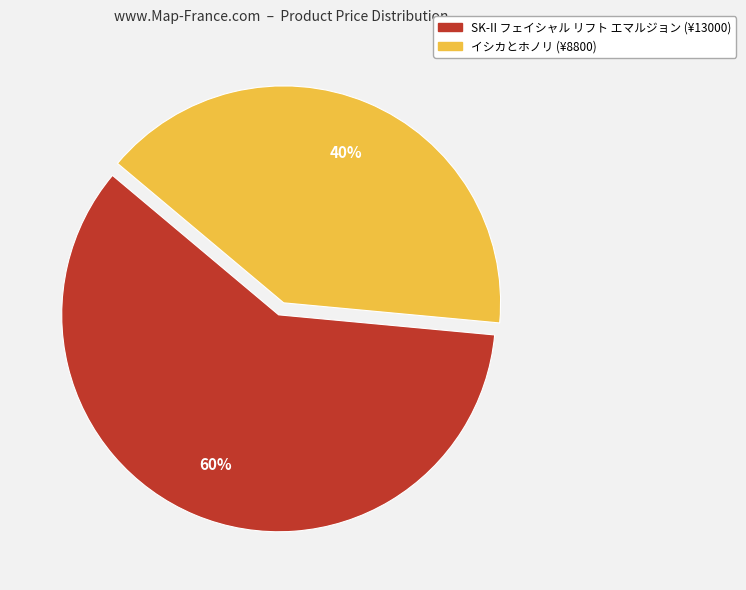

To the nearest percent, what is the average slice percentage?

50%